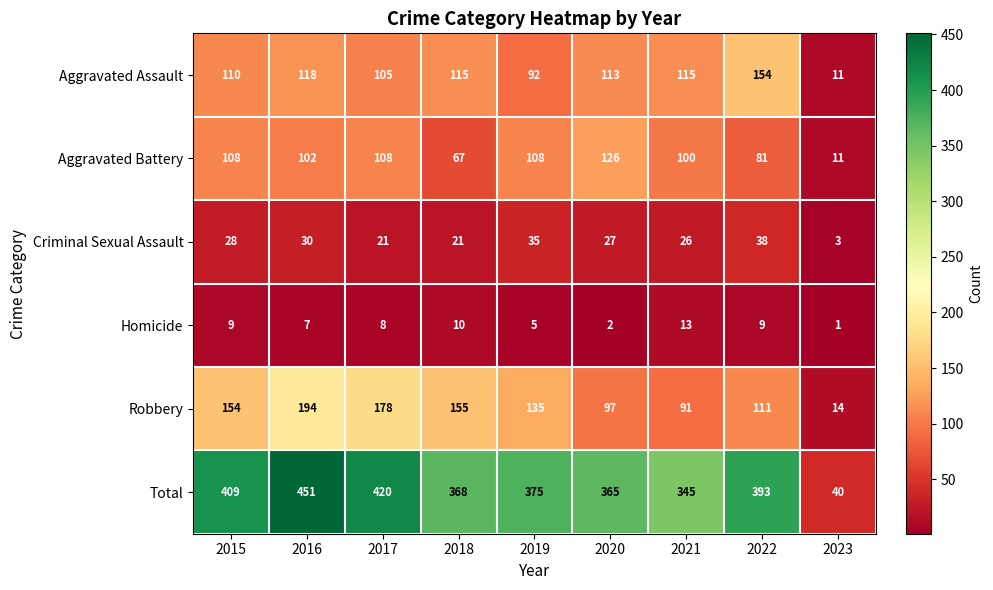

Which series changed the most between 2022 and 2023?

Total